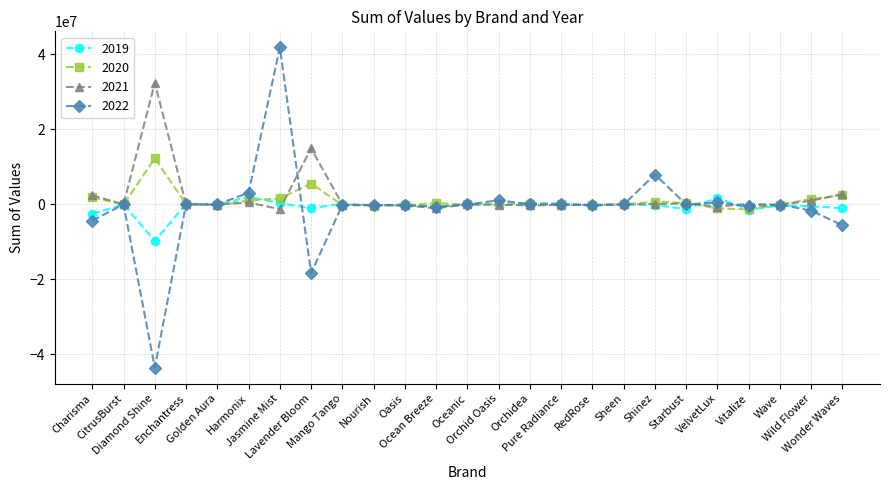

What is the smallest value displayed?

-43523360